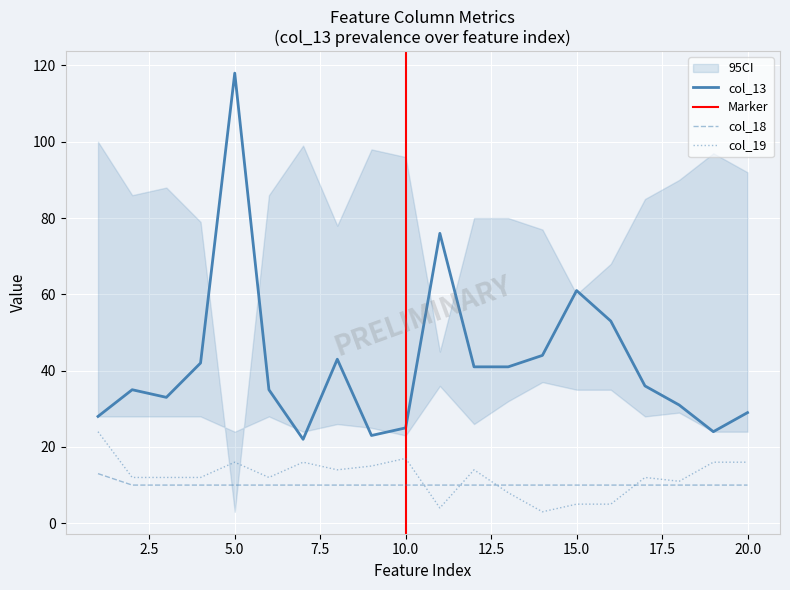

Is it true that col_13 equals 35 at 2?

True